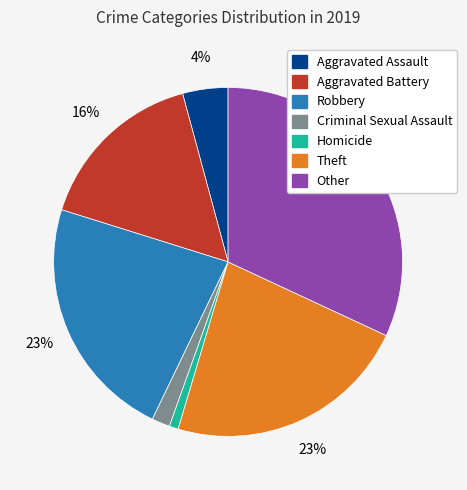

Between Homicide and Theft, which is larger?

Theft